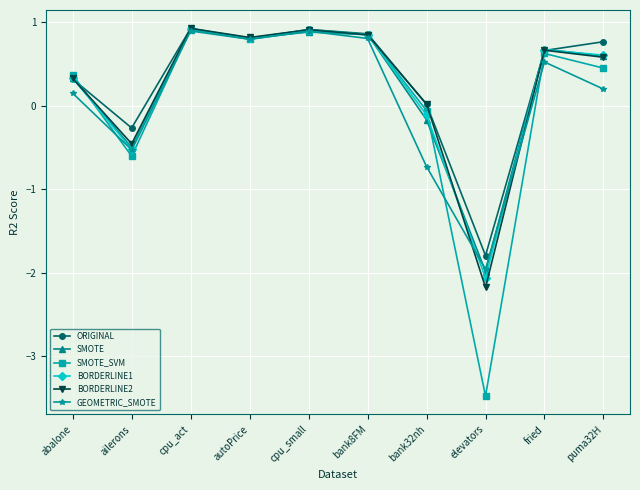

At which category does ORIGINAL reach its first local valley?

ailerons